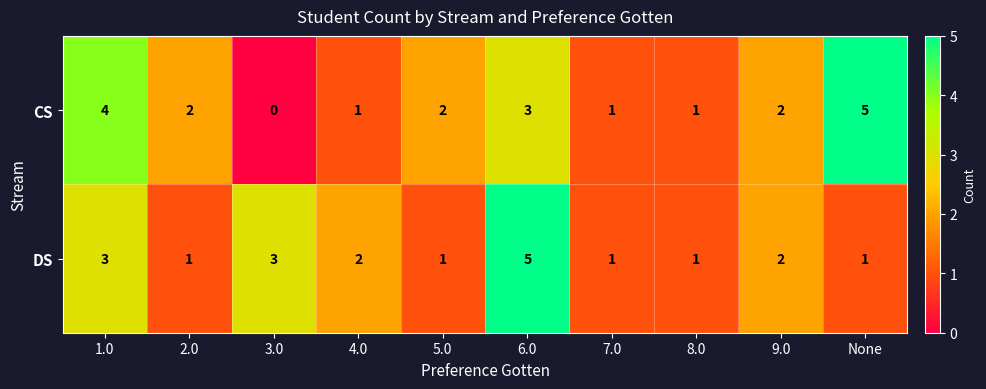

What is the highest value of the DS series?

5